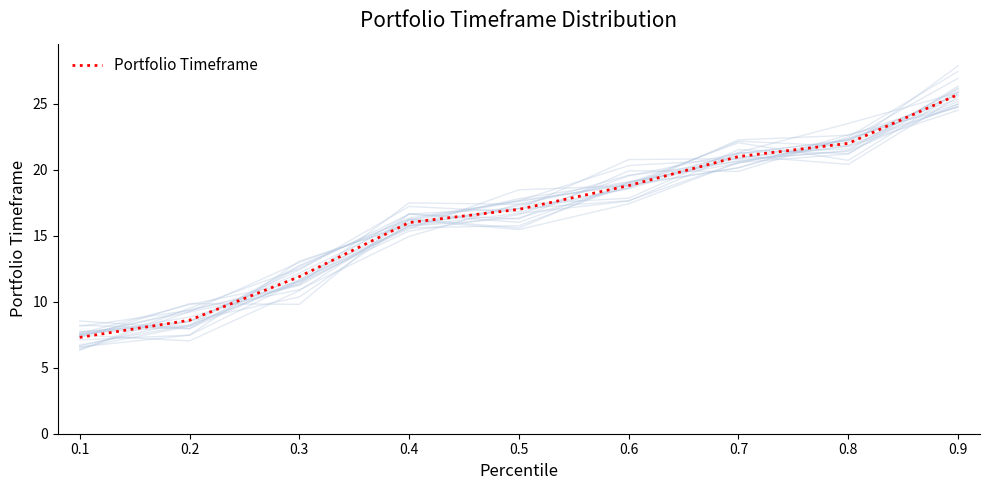

Which category has the highest value in the Portfolio Timeframe series?

0.9